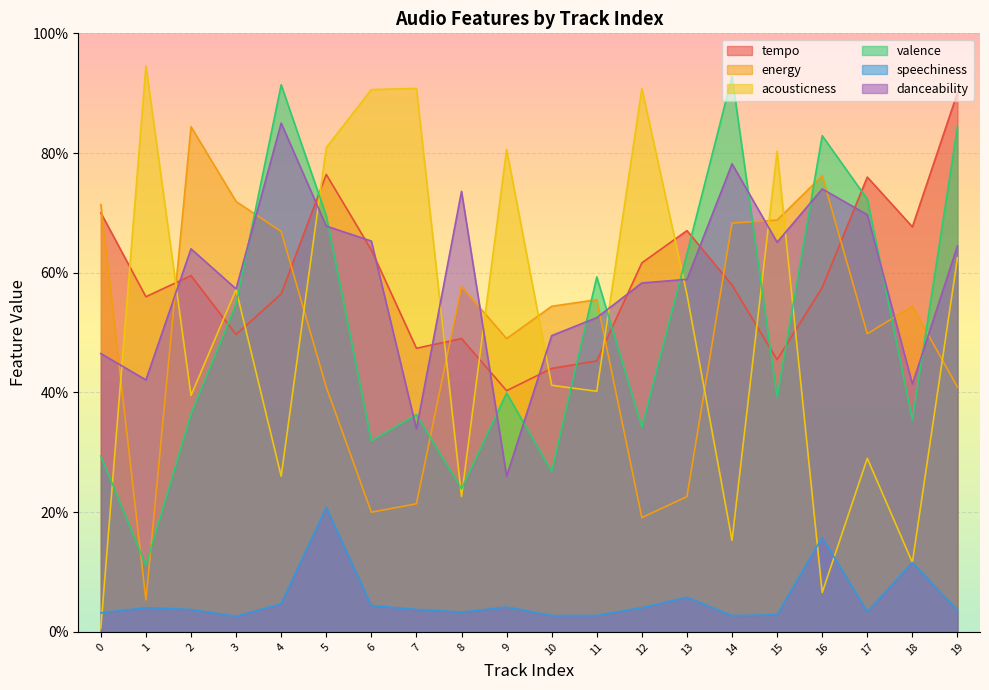

What value does the tempo series have at 12?

0.6